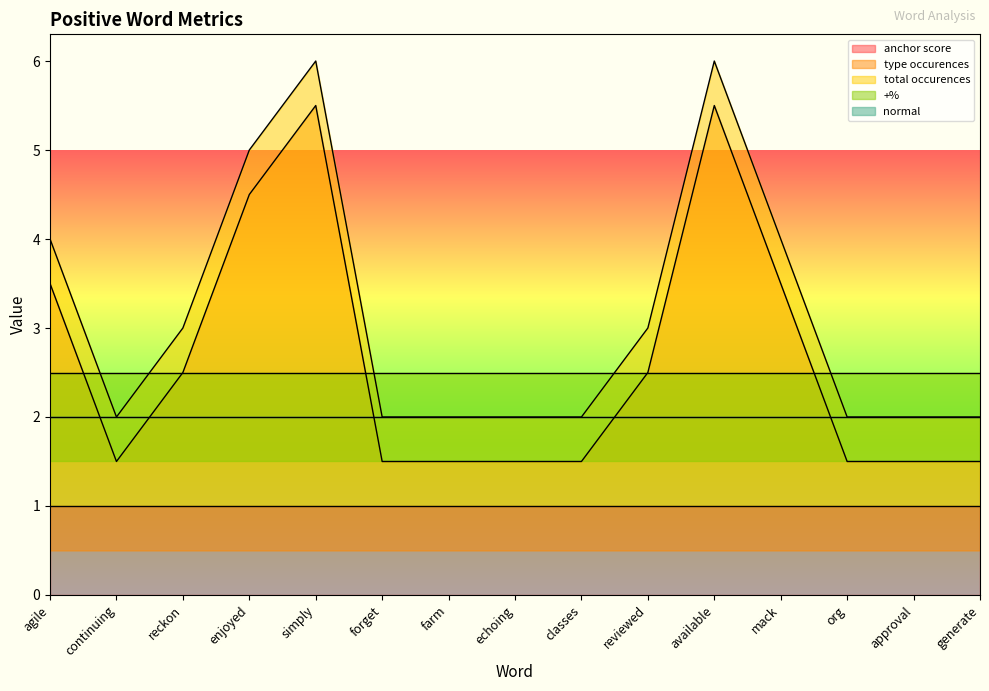

True or false: type occurences and anchor score intersect in this chart.

False